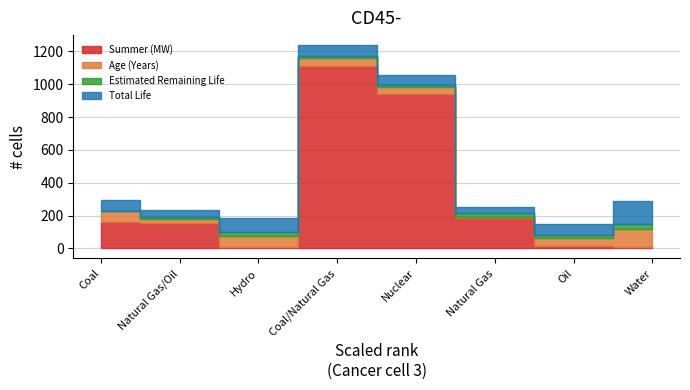

How many data points in Summer (MW) are above 162?

3